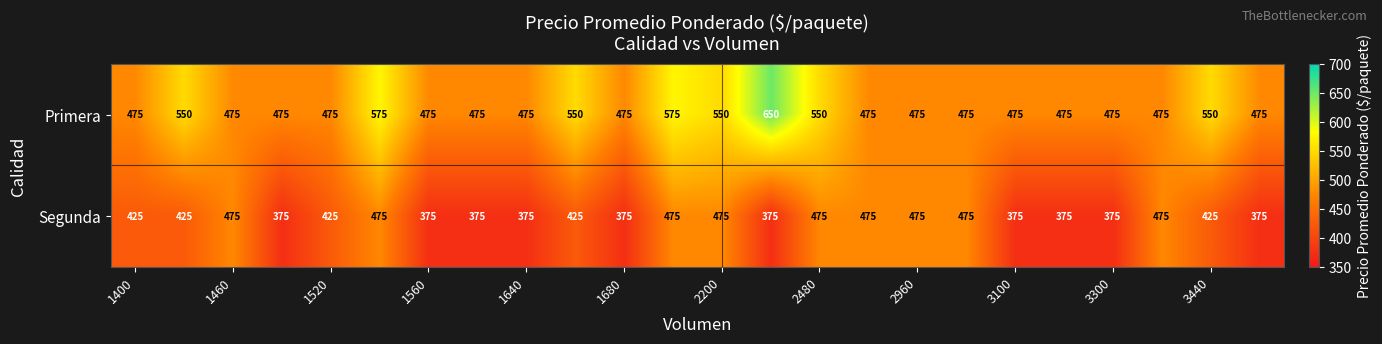

List the series in order of their overall mean, highest first.

Primera, Segunda